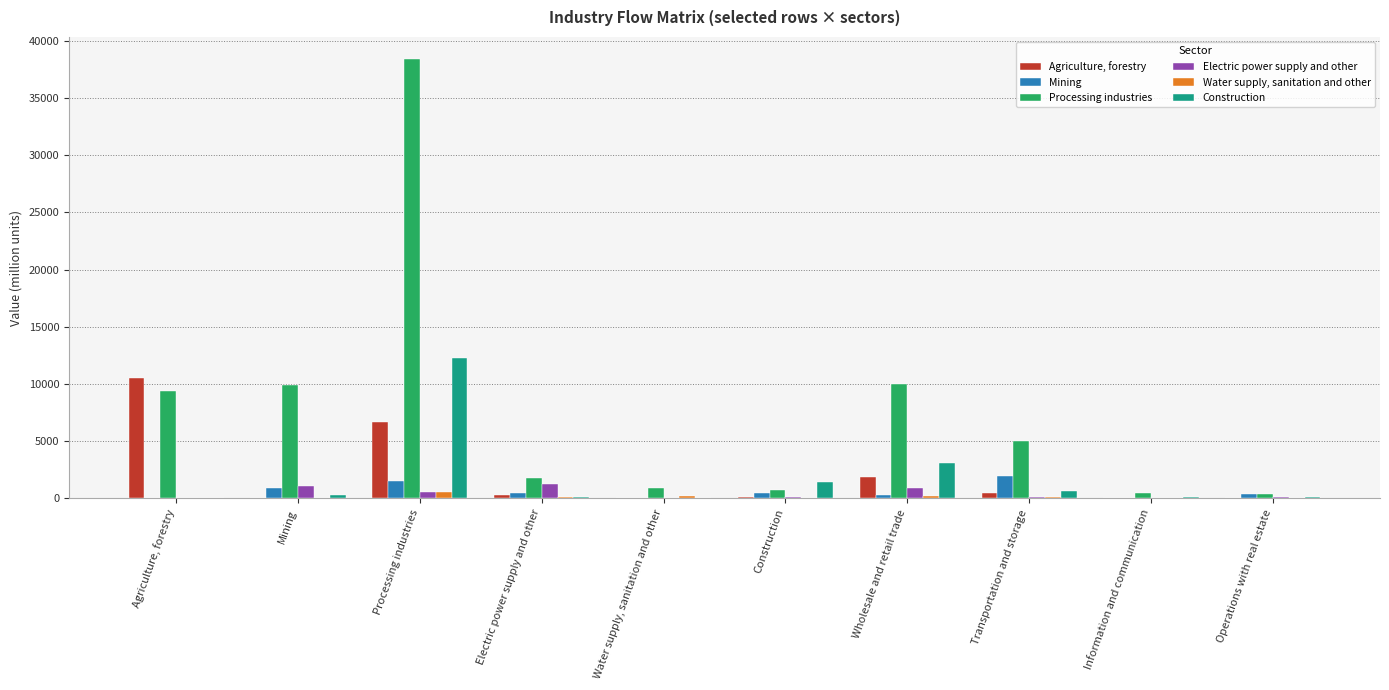

The Agriculture, forestry series shows 6709.0 at Processing industries. True or false?

True